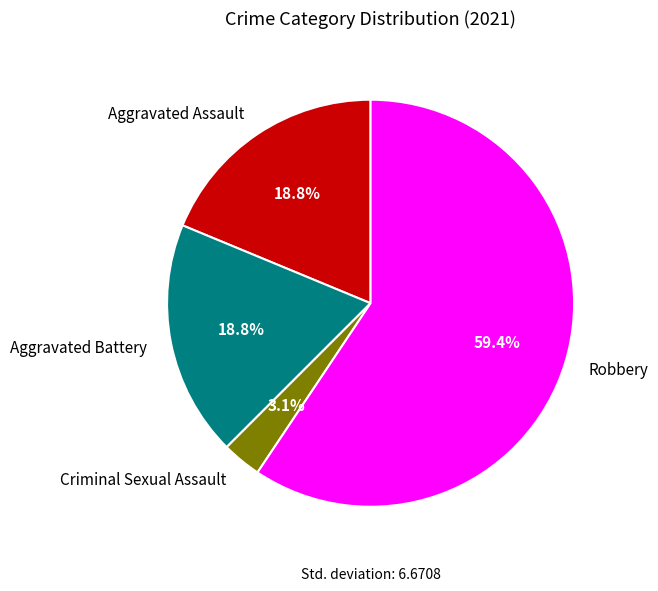

How many segments does this pie chart have?

4